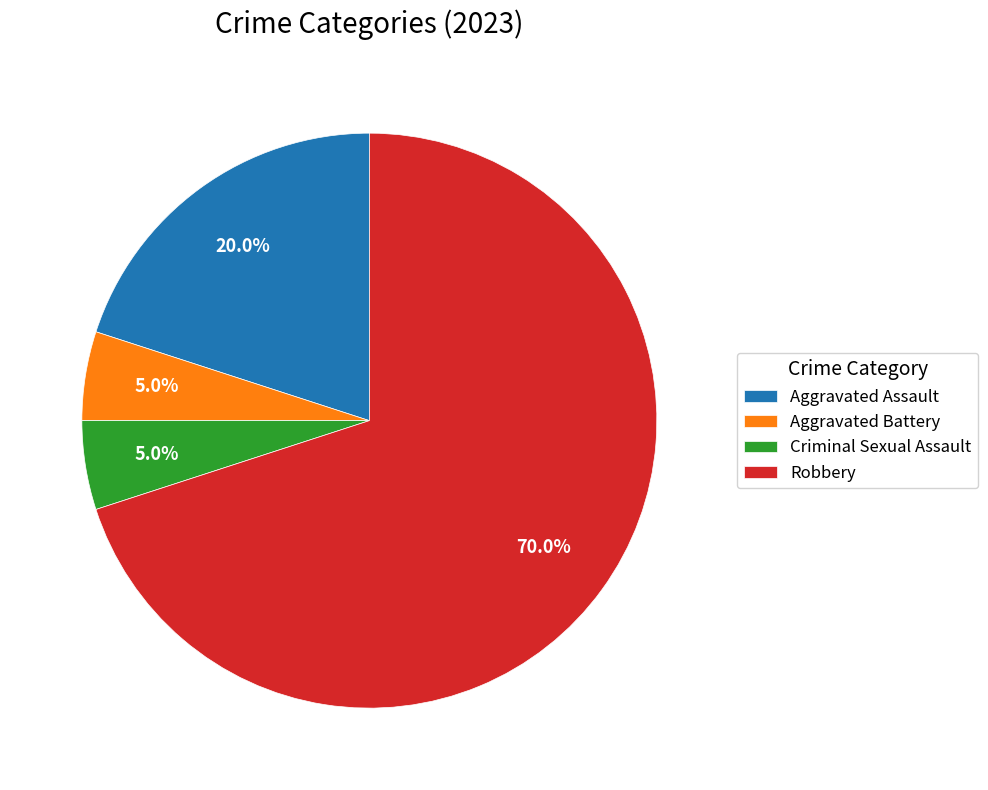

How many segments does this pie chart have?

4